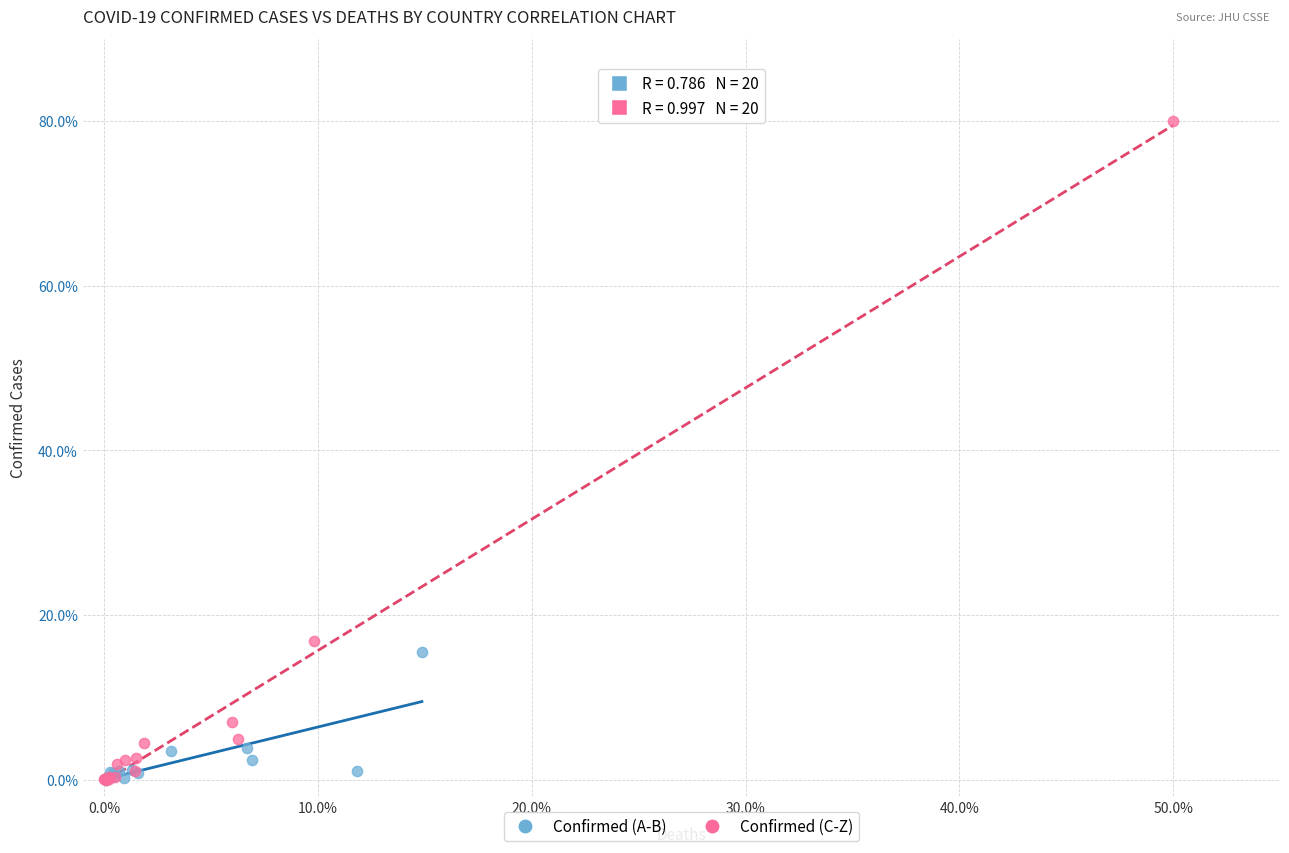

What are all the series names shown in the legend?

Confirmed (A-B), Confirmed (C-Z)